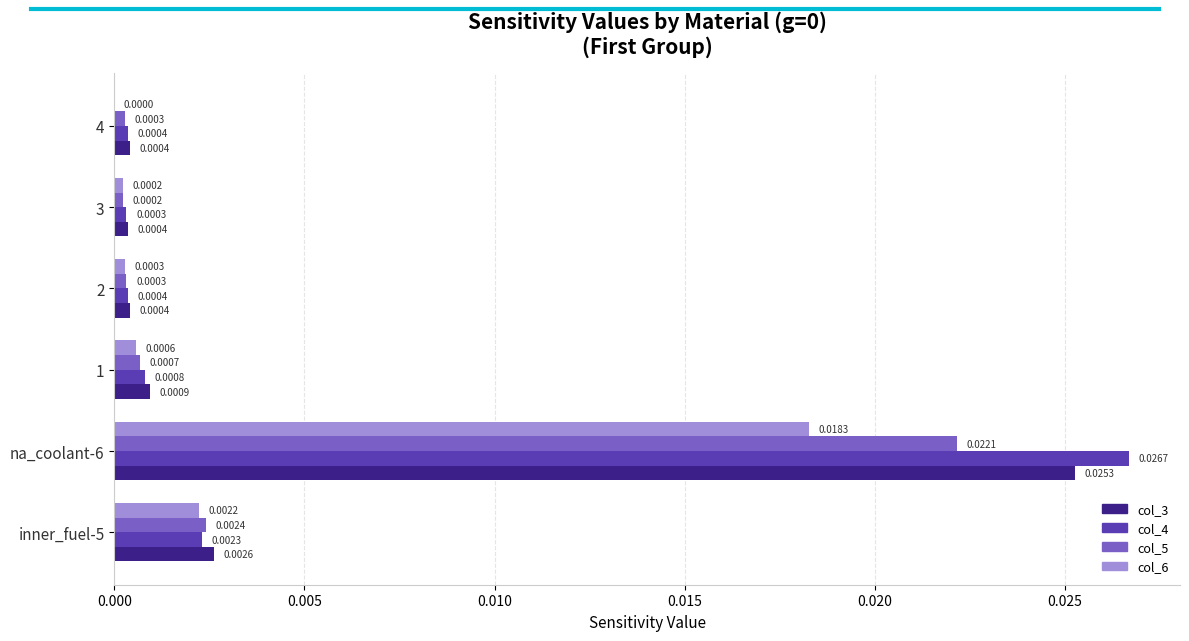

Which series has the largest total across all categories?

col_4